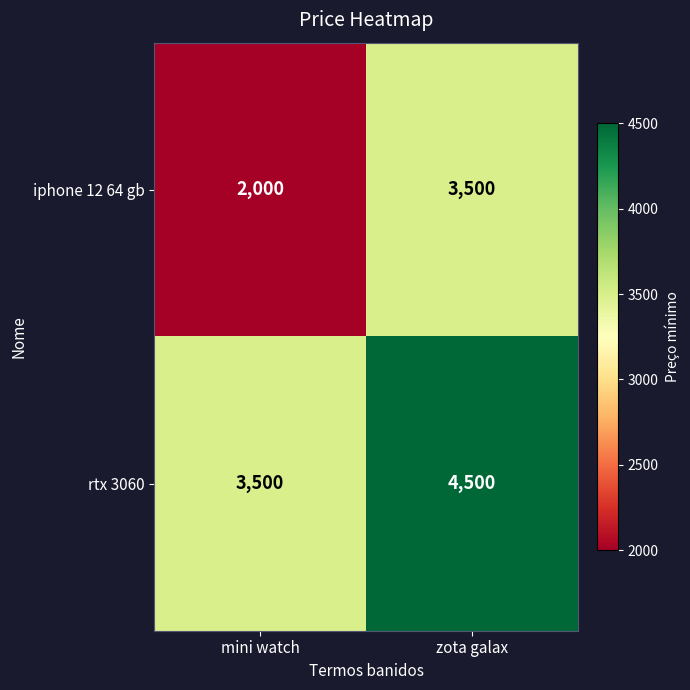

At how many categories does at least one series exceed 3021?

2